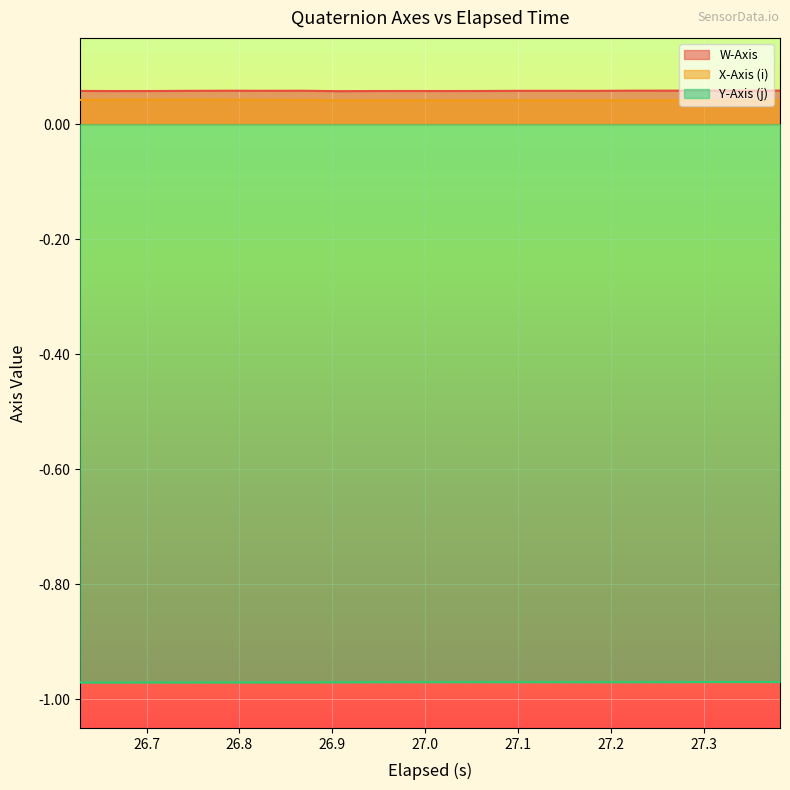

True or false: X-Axis (i) and Y-Axis (j) cross at least once.

False